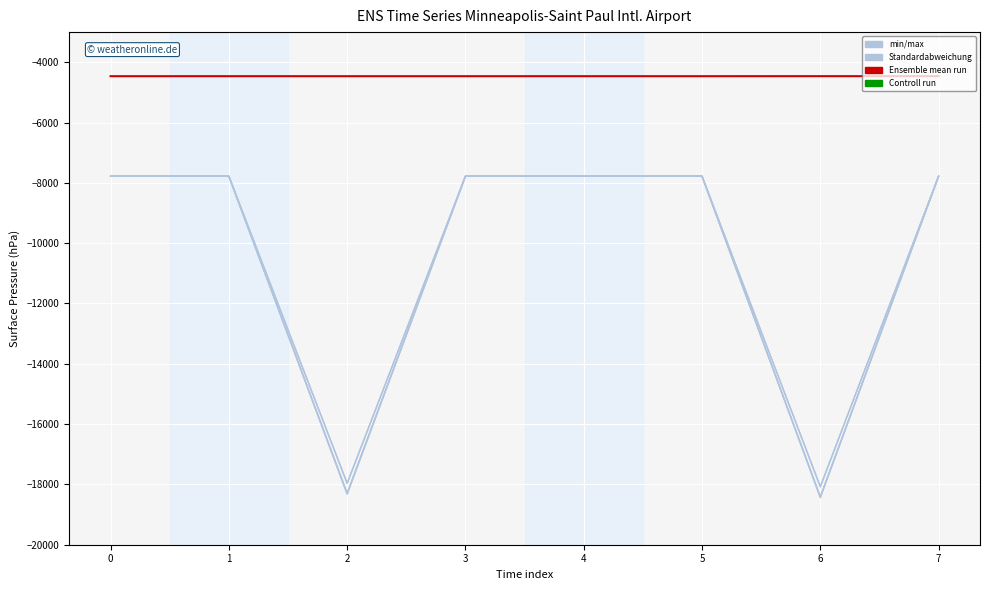

How many lines are shown in the chart?

6